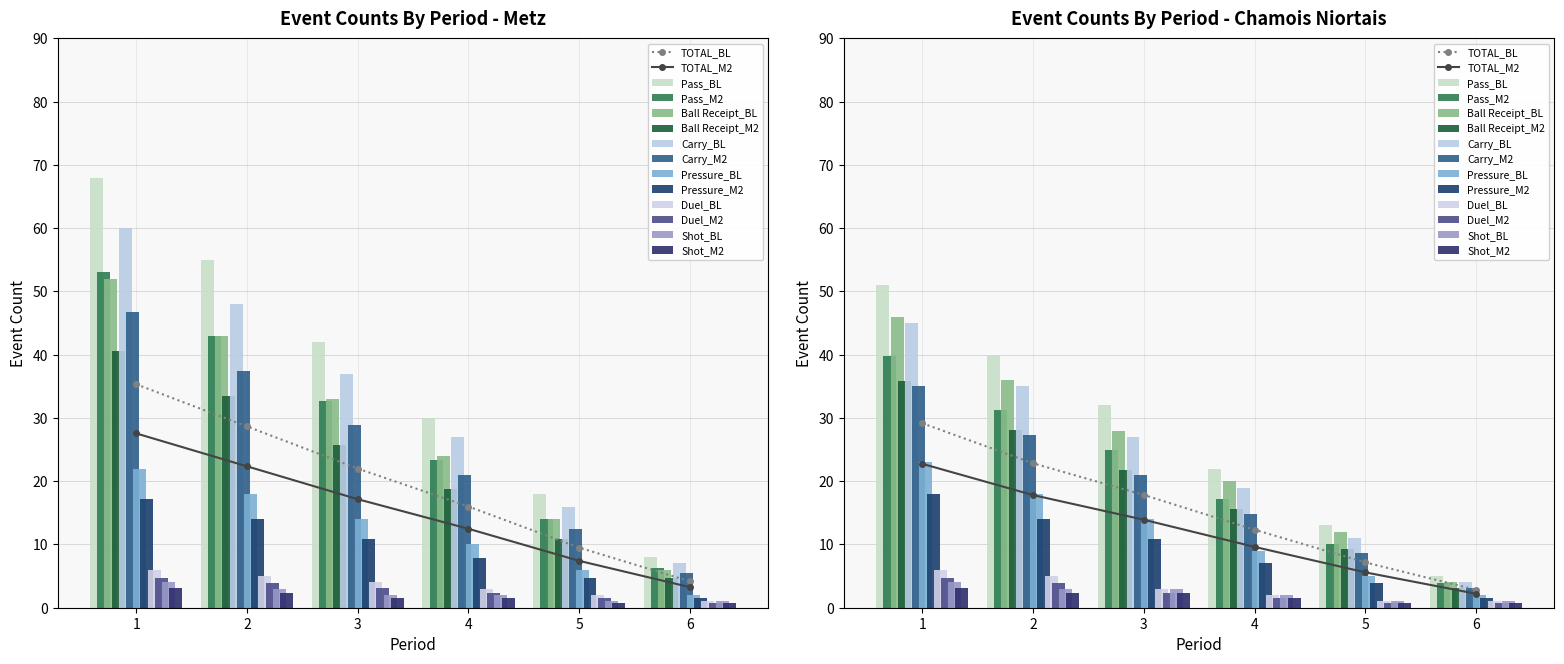

Which series has the largest total across all categories?

Duel